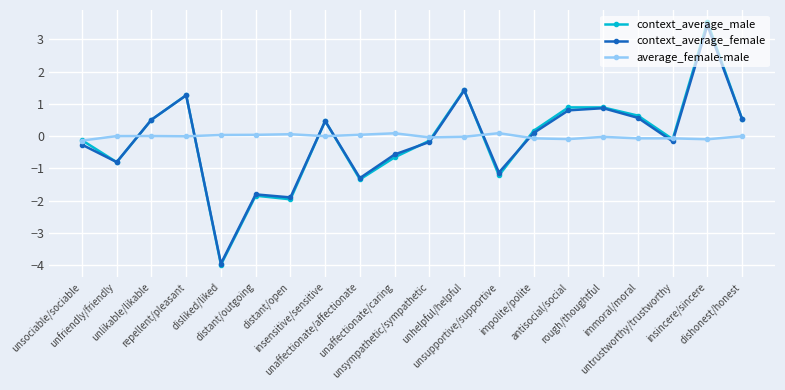

What is the spread (max minus min) of values at unlikable/likable?

0.5